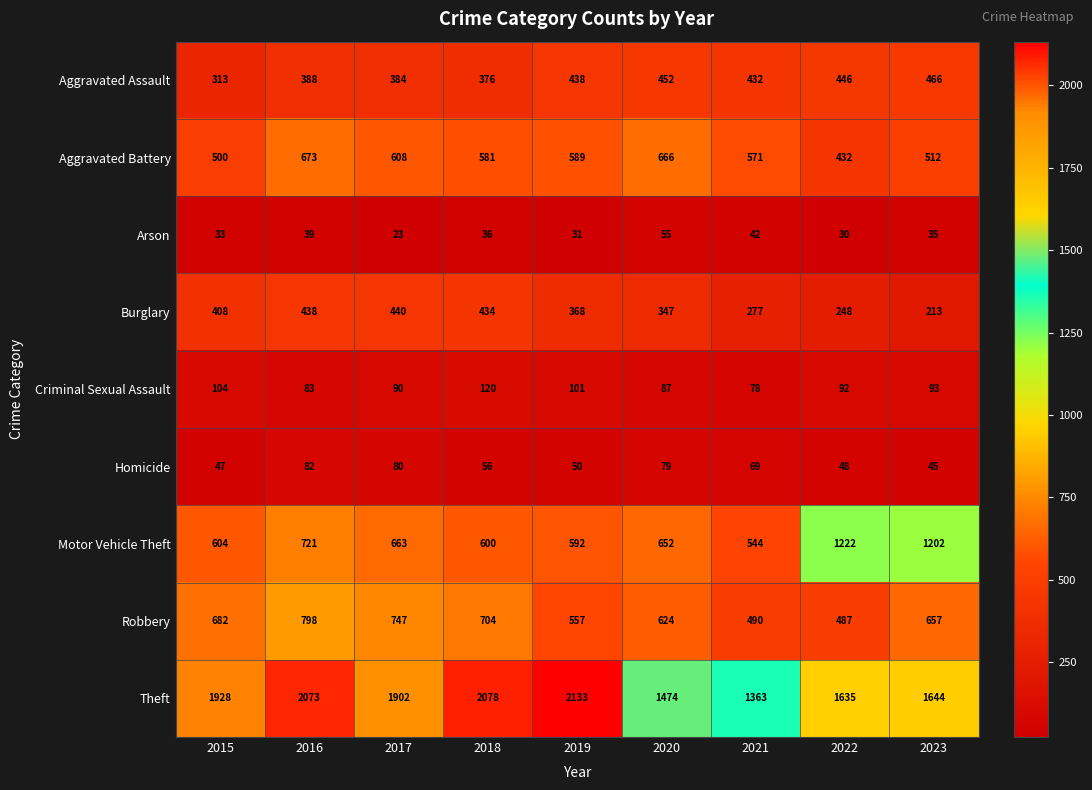

At which category does the chart reach its minimum across all series?

2017